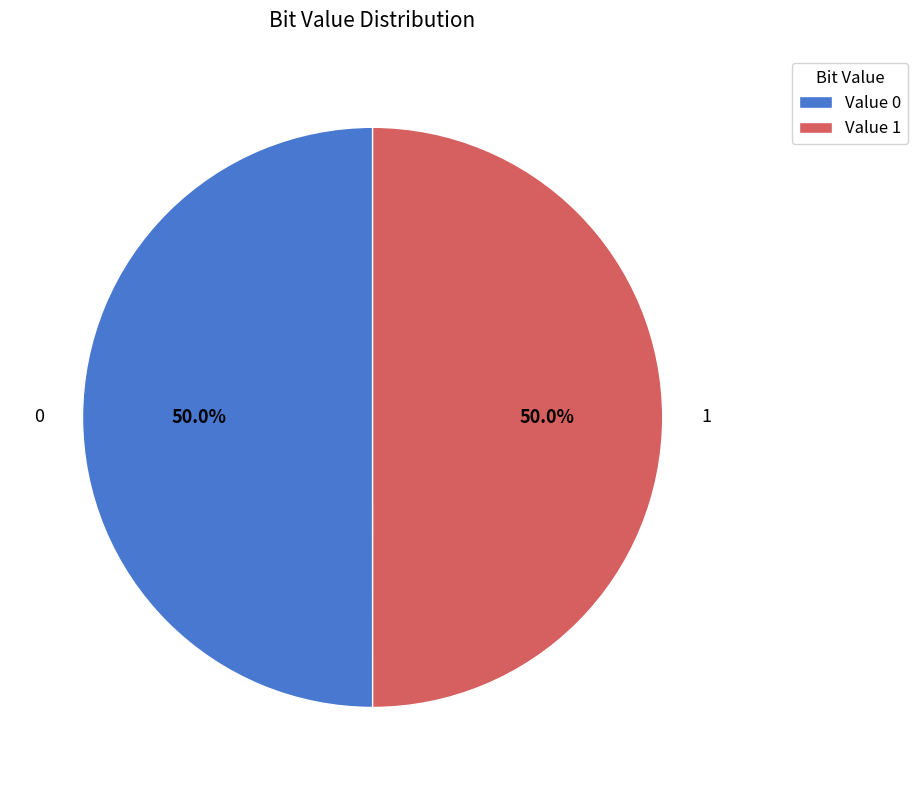

Combined, do Value 1 and Value 0 account for over 50%?

Yes